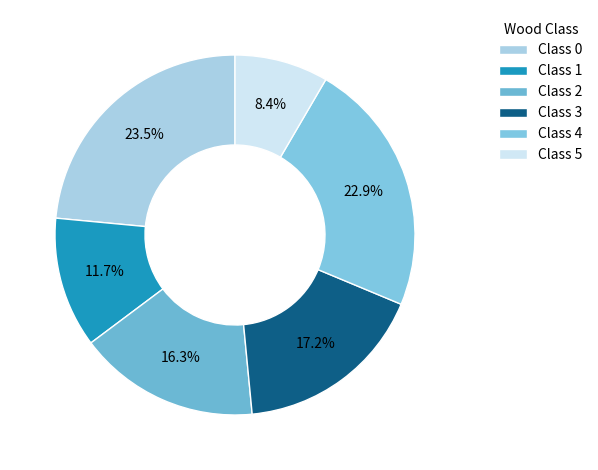

What is the ratio of the value at Class 2 to the value at Class 3?

0.9